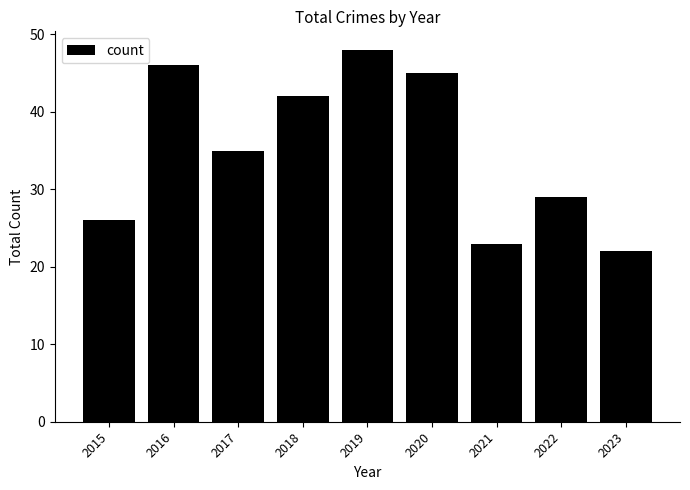

What is the greatest value displayed?

48